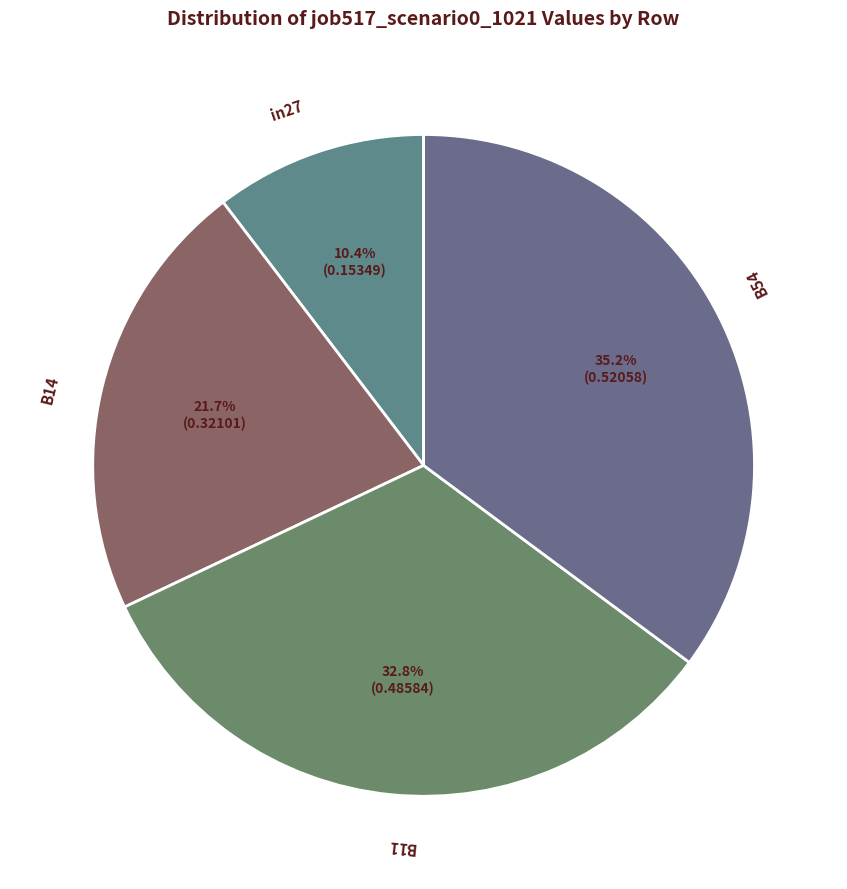

How many segments does this pie chart have?

4